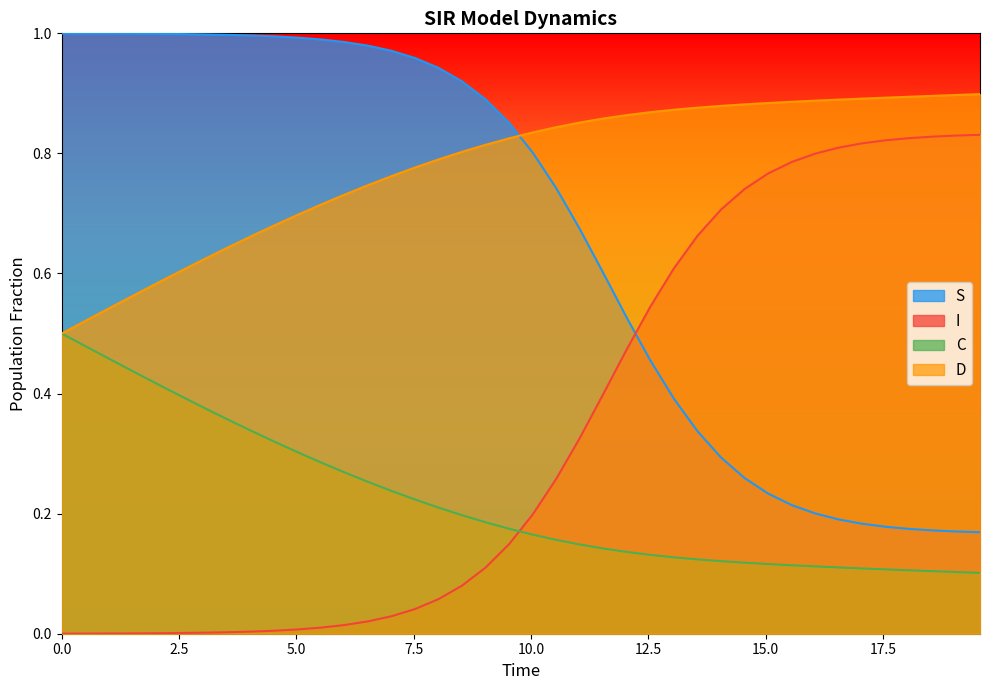

Reading right to left, list all the values displayed in this chart.

S: 0.2	0.2	0.2	0.2	0.2	0.2	0.2	0.2	0.2	0.2	0.3	0.3	0.3	0.4	0.5	0.5	0.6	0.7	0.7	0.8	0.9	0.9	0.9	0.9	1.0	1.0	1.0	1.0	1.0	1.0	1.0	1.0	1.0	1.0	1.0	1.0	1.0	1.0	1.0	1.0
I: 0.8	0.8	0.8	0.8	0.8	0.8	0.8	0.8	0.8	0.8	0.7	0.7	0.7	0.6	0.5	0.5	0.4	0.3	0.3	0.2	0.1	0.1	0.1	0.1	0.0	0.0	0.0	0.0	0.0	0.0	0.0	0.0	0.0	0.0	0.0	0.0	0.0	0.0	0.0	0.0
C: 0.1	0.1	0.1	0.1	0.1	0.1	0.1	0.1	0.1	0.1	0.1	0.1	0.1	0.1	0.1	0.1	0.1	0.1	0.2	0.2	0.2	0.2	0.2	0.2	0.2	0.2	0.3	0.3	0.3	0.3	0.3	0.3	0.4	0.4	0.4	0.4	0.4	0.5	0.5	0.5
D: 0.9	0.9	0.9	0.9	0.9	0.9	0.9	0.9	0.9	0.9	0.9	0.9	0.9	0.9	0.9	0.9	0.9	0.9	0.8	0.8	0.8	0.8	0.8	0.8	0.8	0.8	0.7	0.7	0.7	0.7	0.7	0.7	0.6	0.6	0.6	0.6	0.6	0.5	0.5	0.5